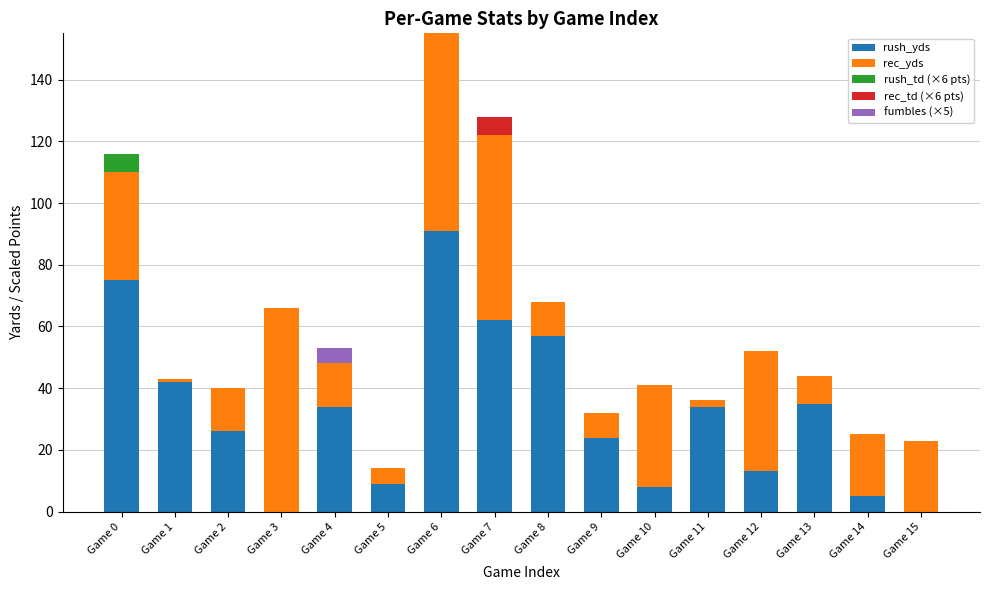

Is it true that rec_yds equals 9 at Game 13?

True